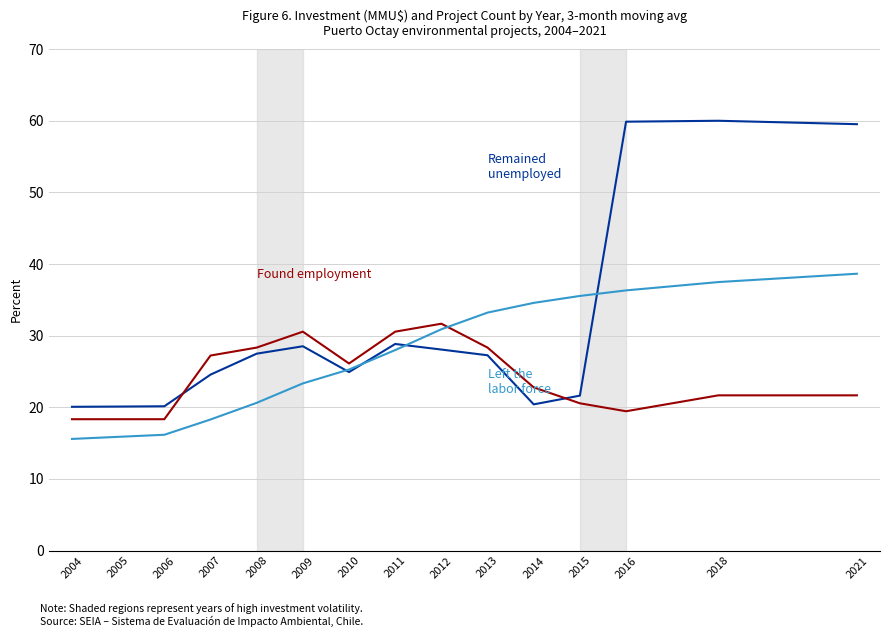

What is the total value across all series at 2004?

54.0